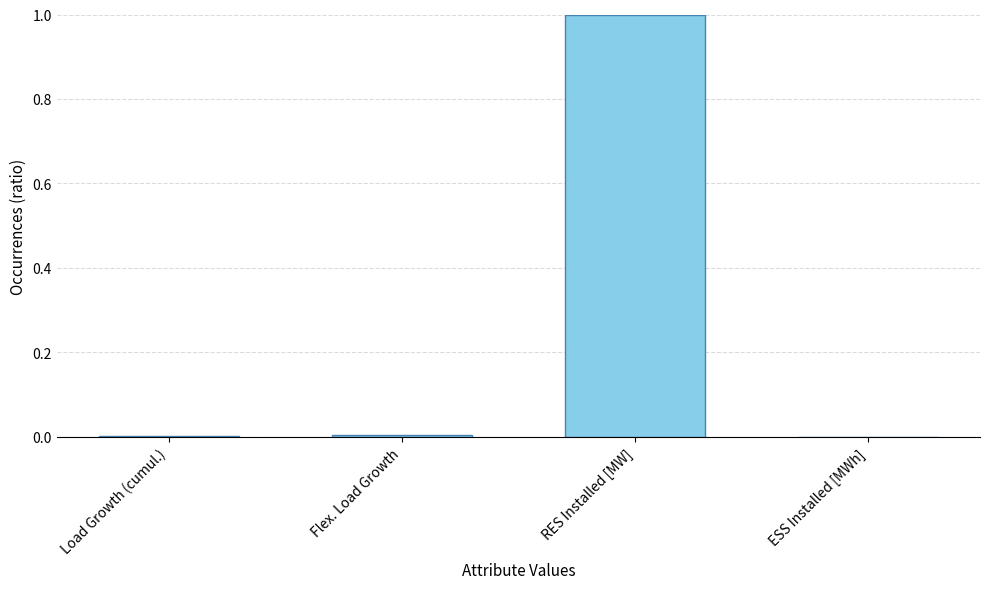

True or false: the data shows 1.6 at RES Installed [MW].

False